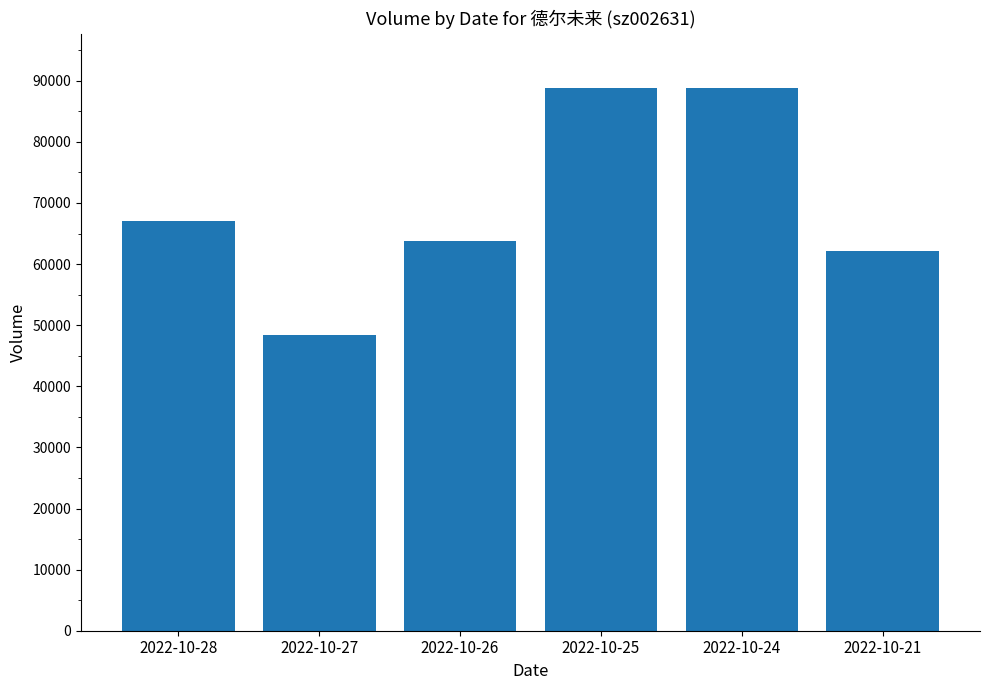

What is the value of the 5th bar from the left?

88844